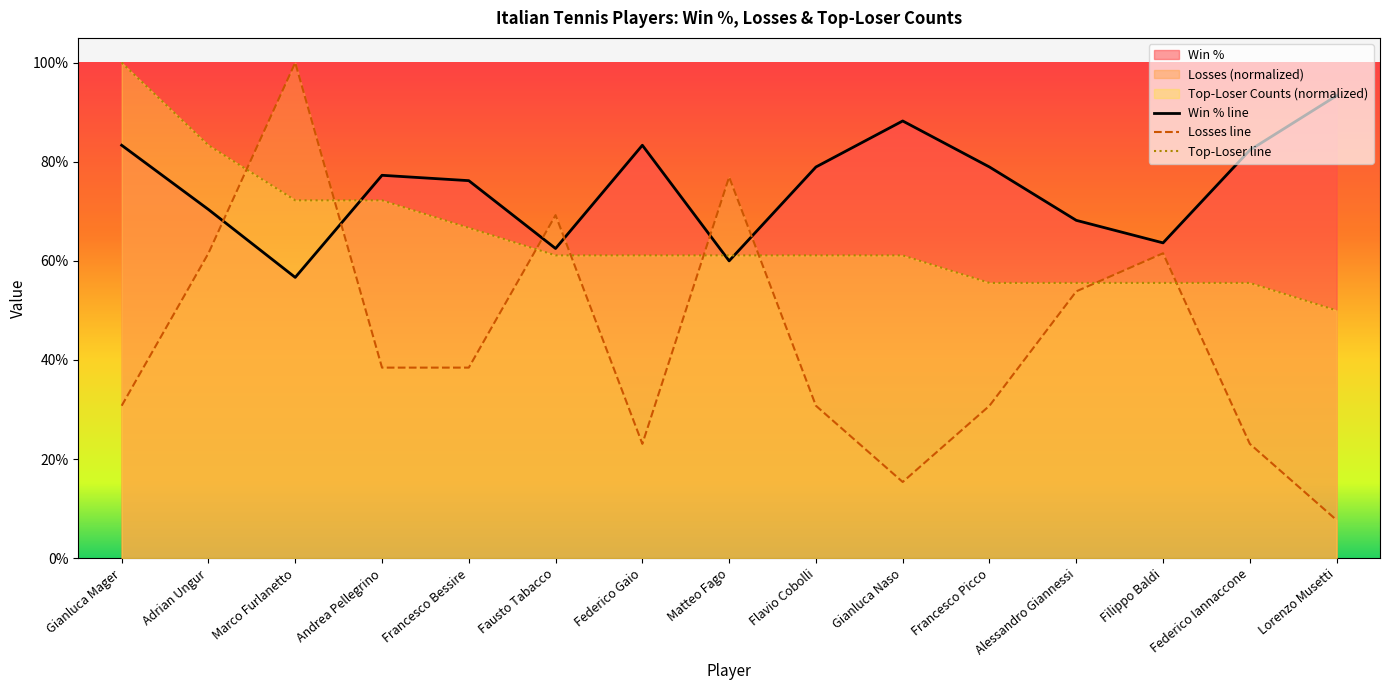

Where do Top-Loser line and Losses line first cross each other?

Adrian Ungur and Marco Furlanetto